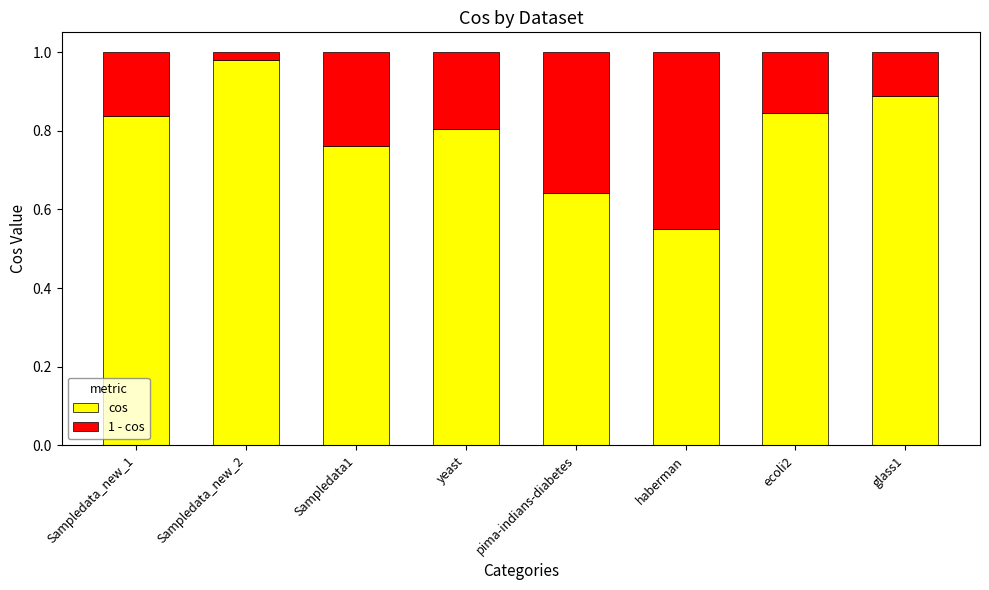

What is the sum of the cos values at Sampledata_new_1 and ecoli2?

1.7